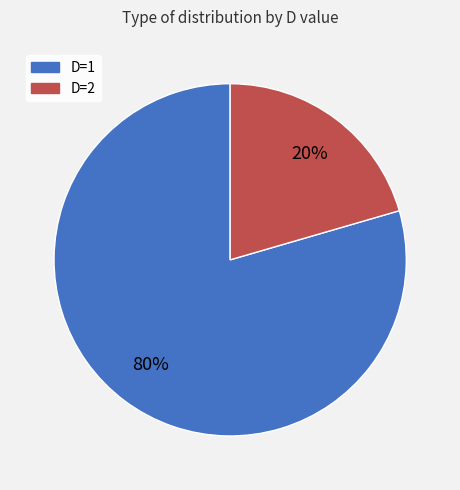

Between D=1 and D=2, which is larger?

D=1